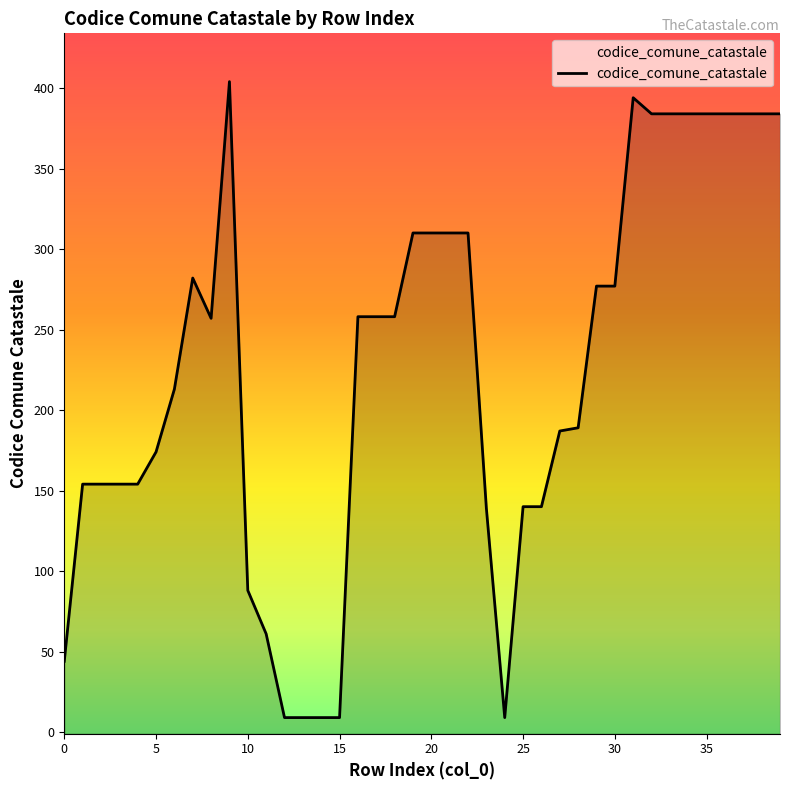

How many values exceed 258?

17